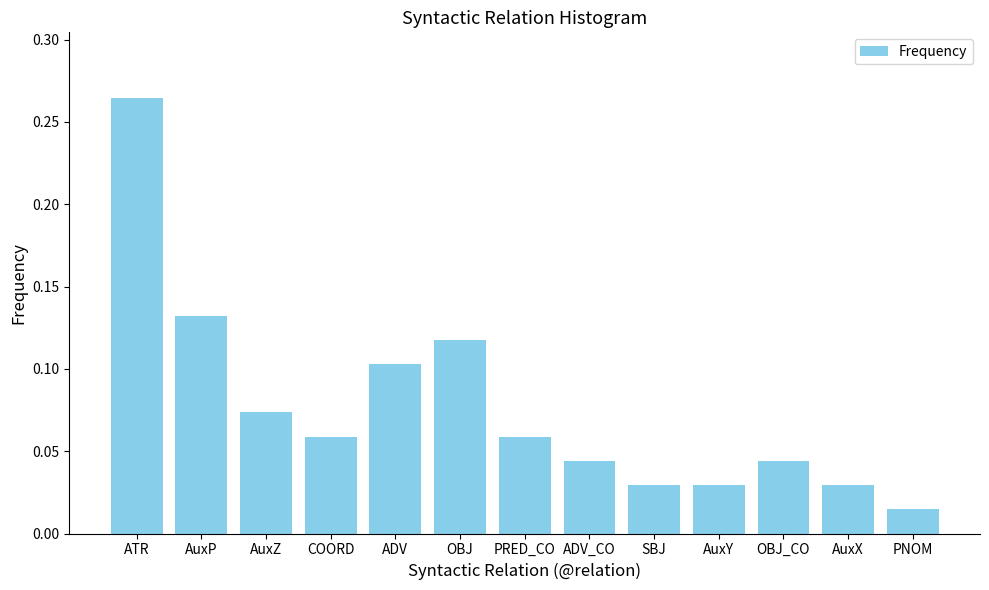

What is the label of the 11th bar from the right?

AuxZ